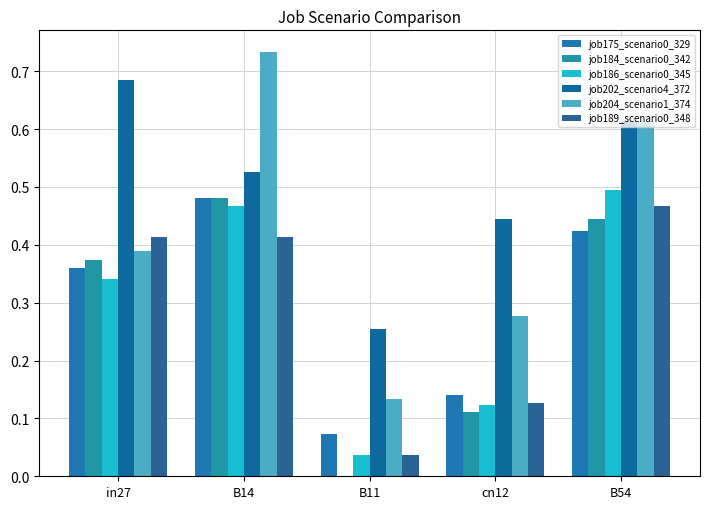

Count the number of data series in this chart.

6